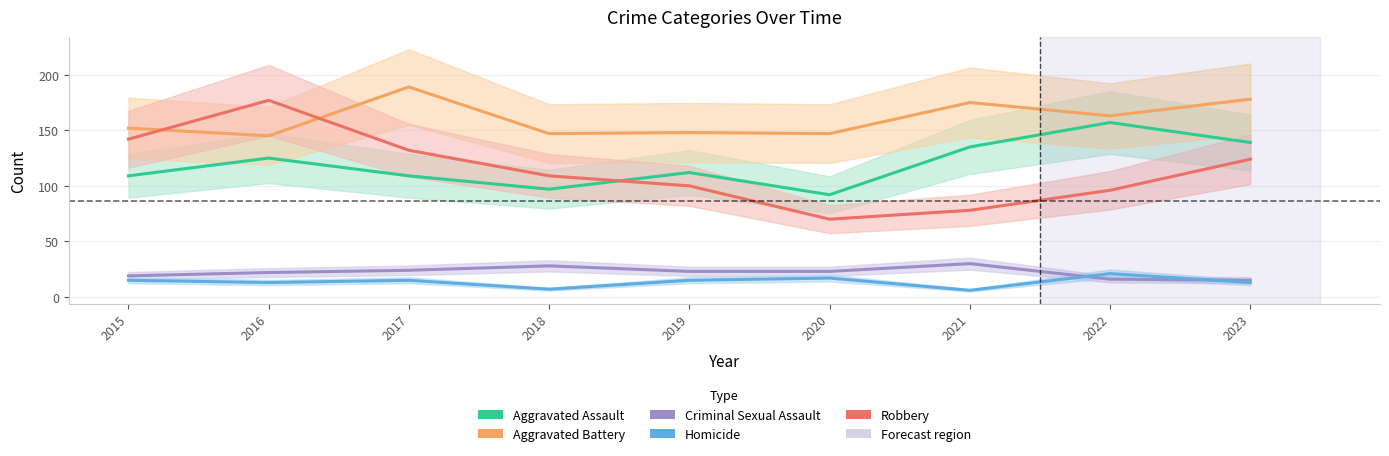

Read the Criminal Sexual Assault value at 2020, to the nearest 5.

25